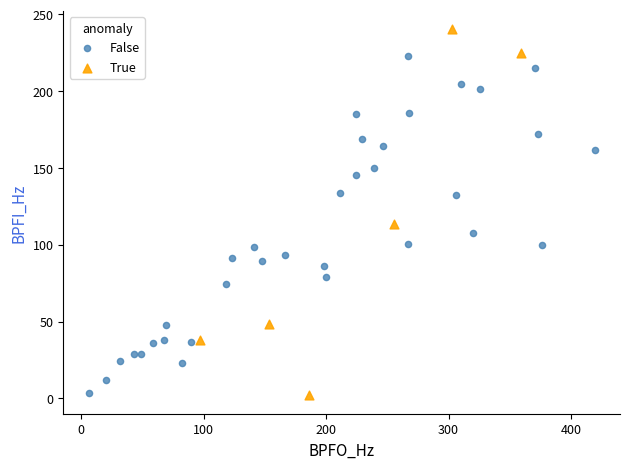

Which series has the widest spread of Y values?

True